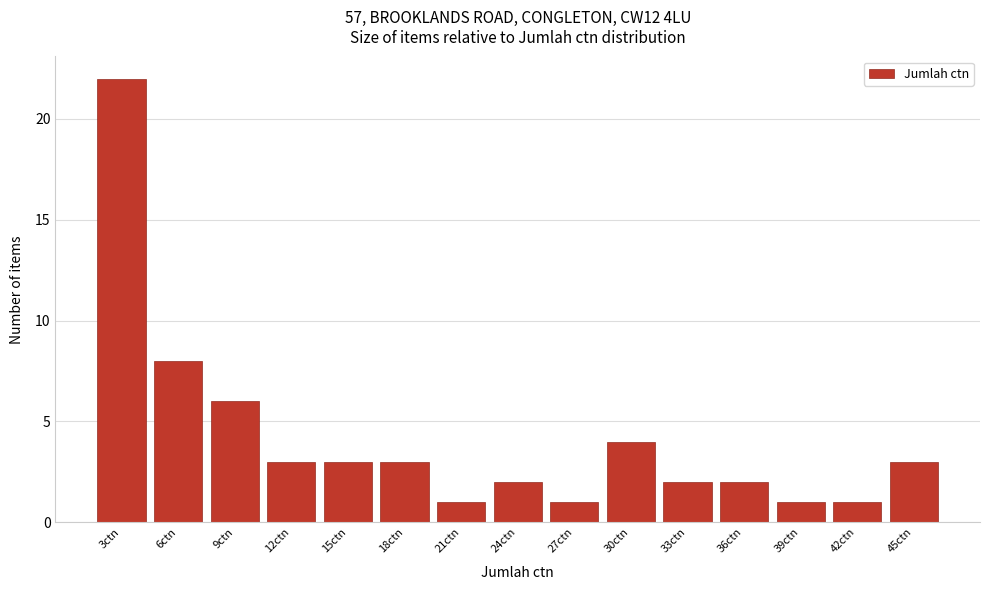

Reading left to right, extract all data points from this chart.

22	8	6	3	3	3	1	2	1	4	2	2	1	1	3